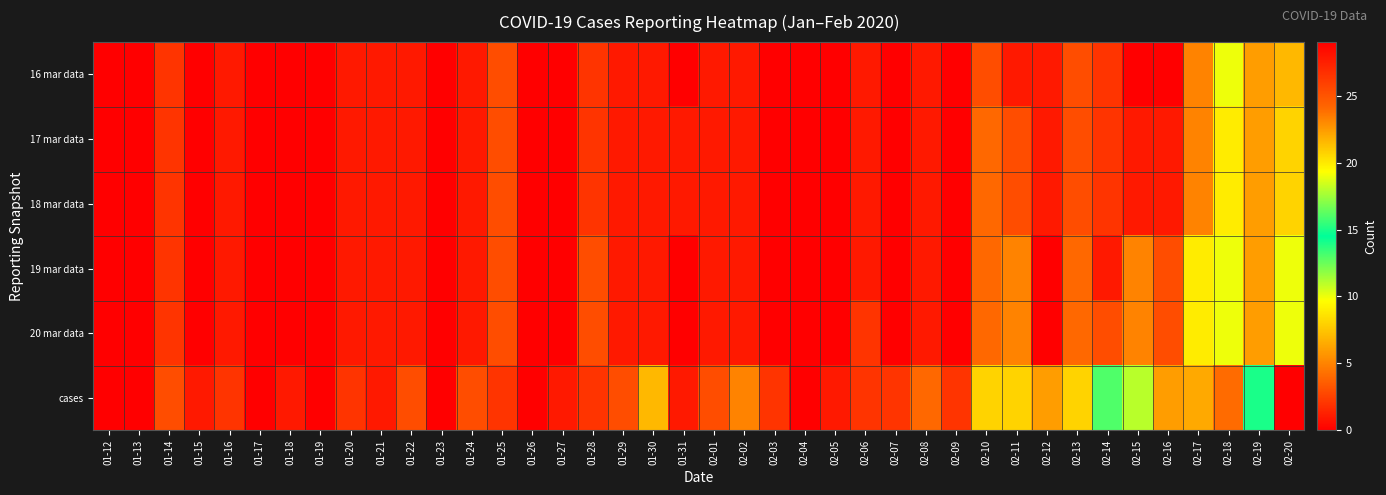

List the series in order of their peak value, highest first.

cases, 16 mar data, 19 mar data, 20 mar data, 17 mar data, 18 mar data